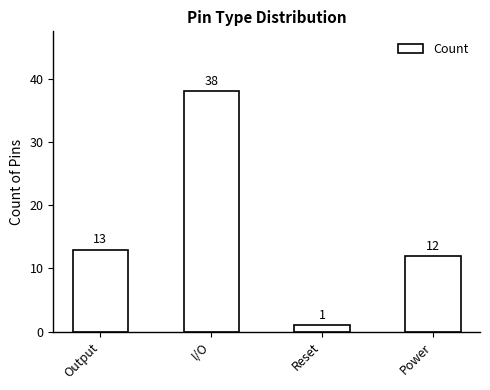

What is the minimum value shown in the chart?

1